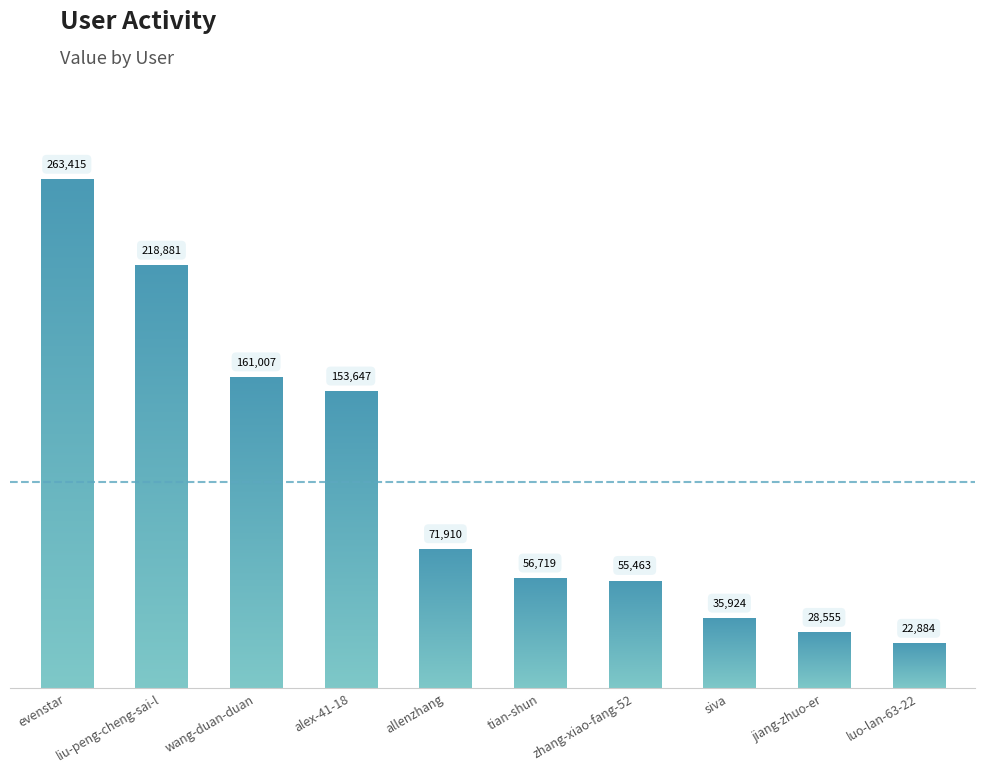

The chart shows a value of 45142 at jiang-zhuo-er. True or false?

False